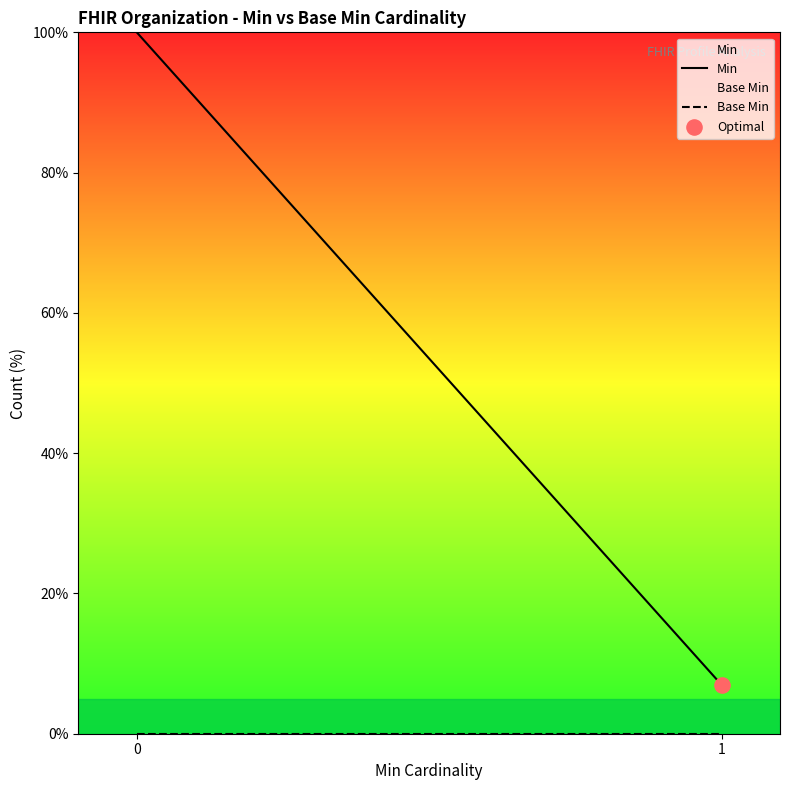

Which series has the largest Y range (max minus min)?

Min